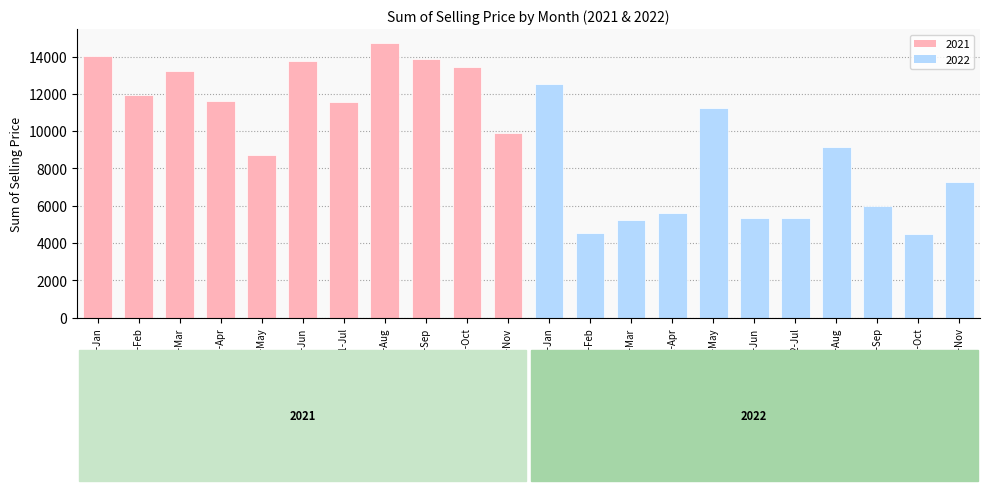

True or false: the data shows 12518.0 at 2022-Jan.

True